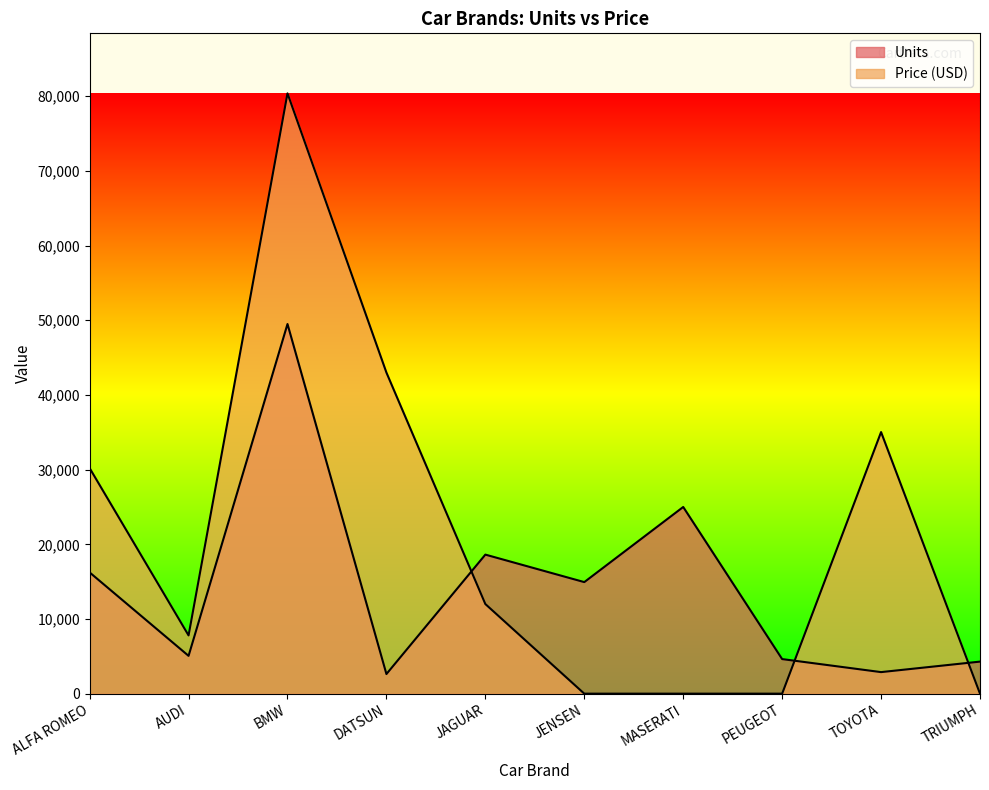

What is the label of the 9th point from the left?

TOYOTA